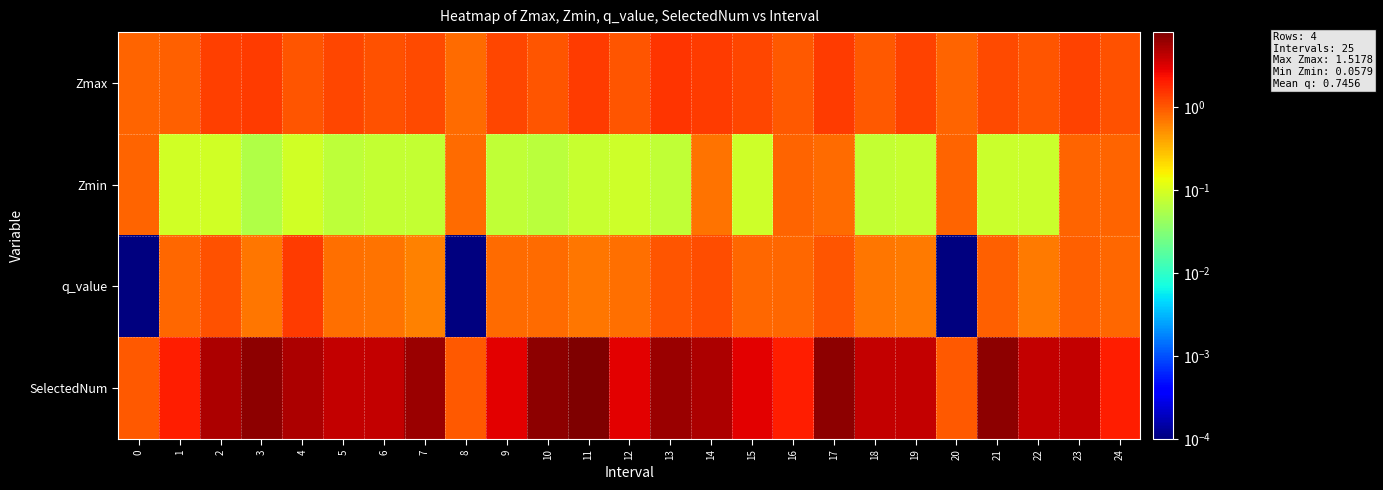

Which series has the largest range (max minus min)?

row_3